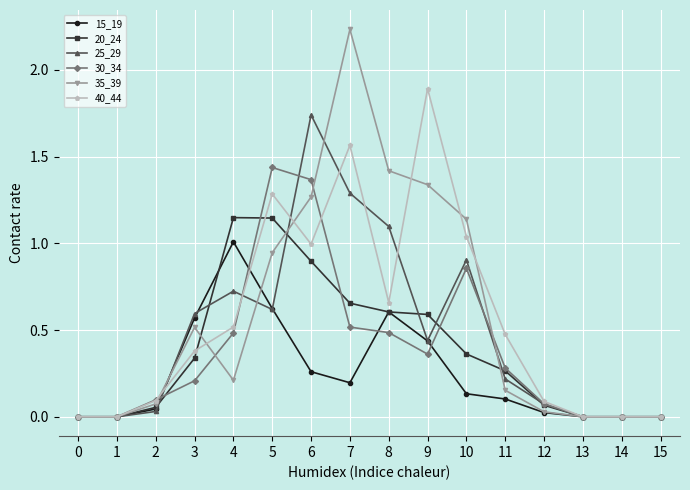

Between 4 and 9, which series saw the biggest shift?

40_44